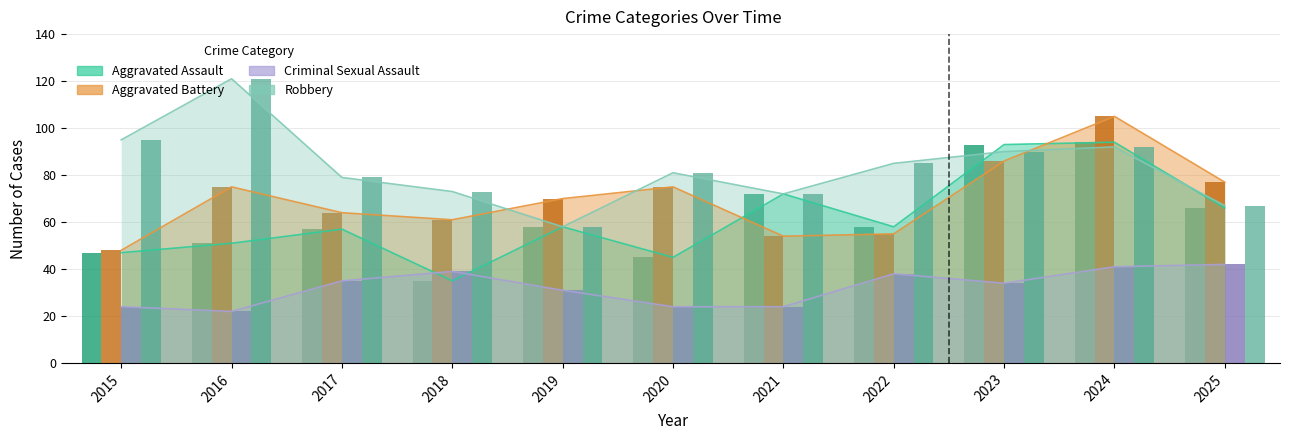

What is the maximum value for Aggravated Battery?

105